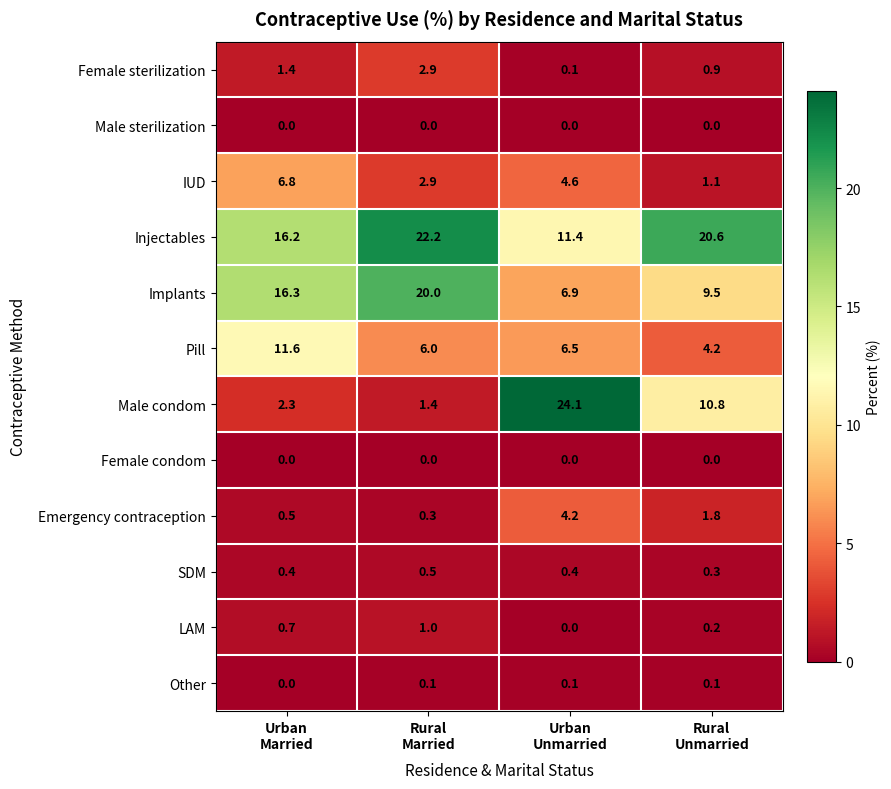

What is the sum of all IUD values?

15.4